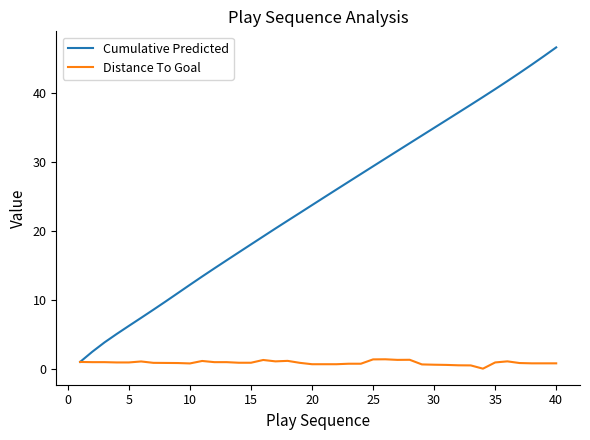

What is the difference between the maximum and minimum values in the Distance To Goal series?

1.4